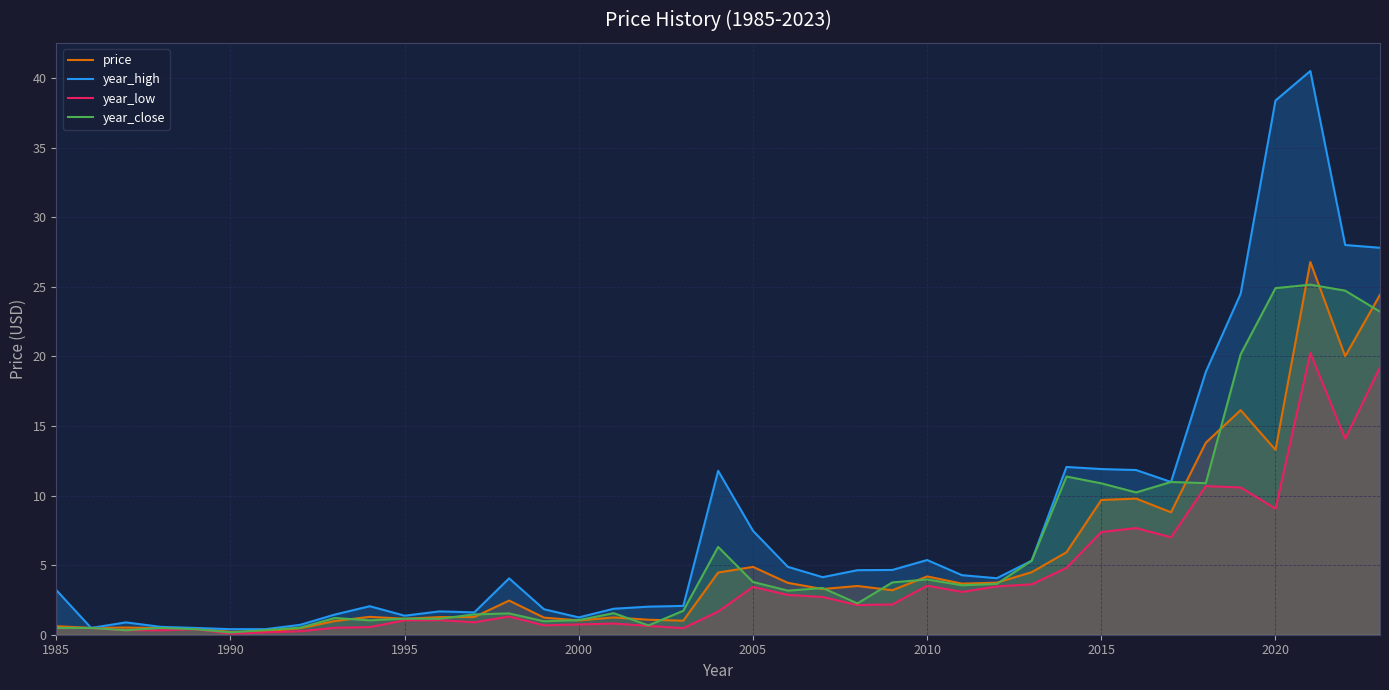

Which series has the widest spread of values?

year_high